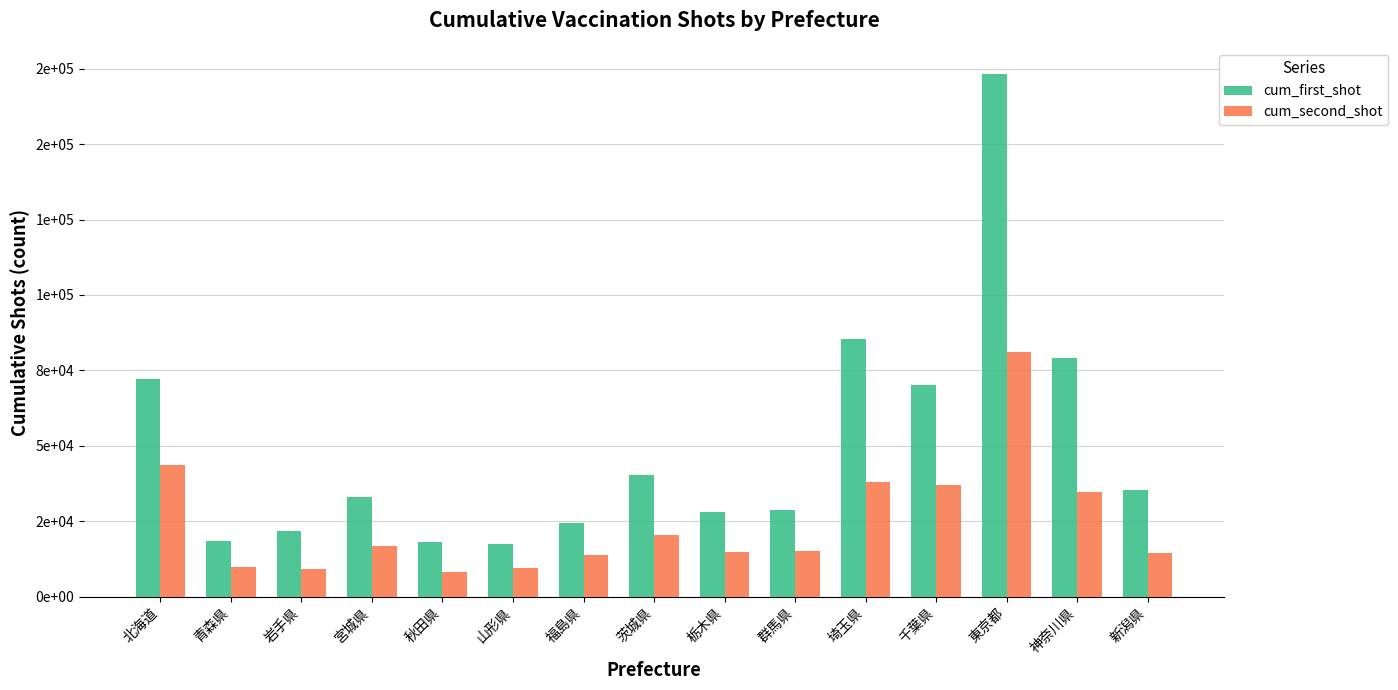

At how many categories does at least one series exceed 140461?

1